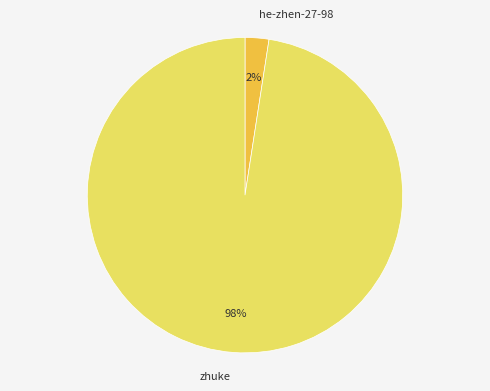

Is it true that zhuke is 98% of the pie?

True